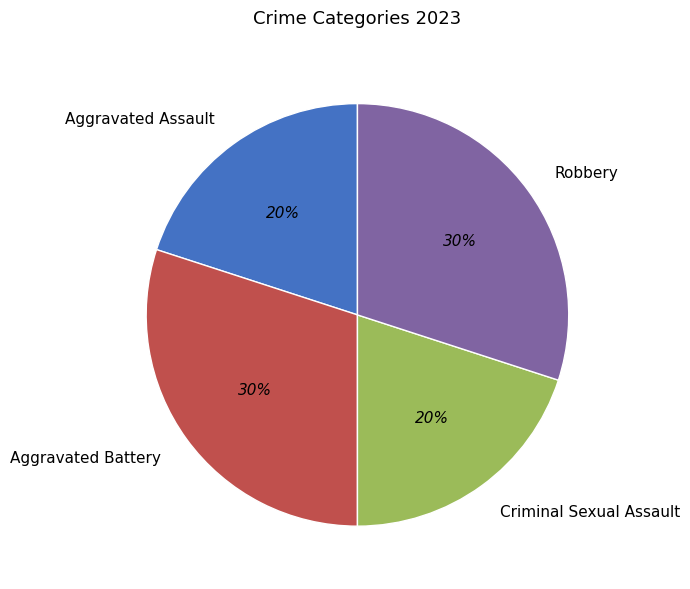

Between Aggravated Battery and Aggravated Assault, which is larger?

Aggravated Battery